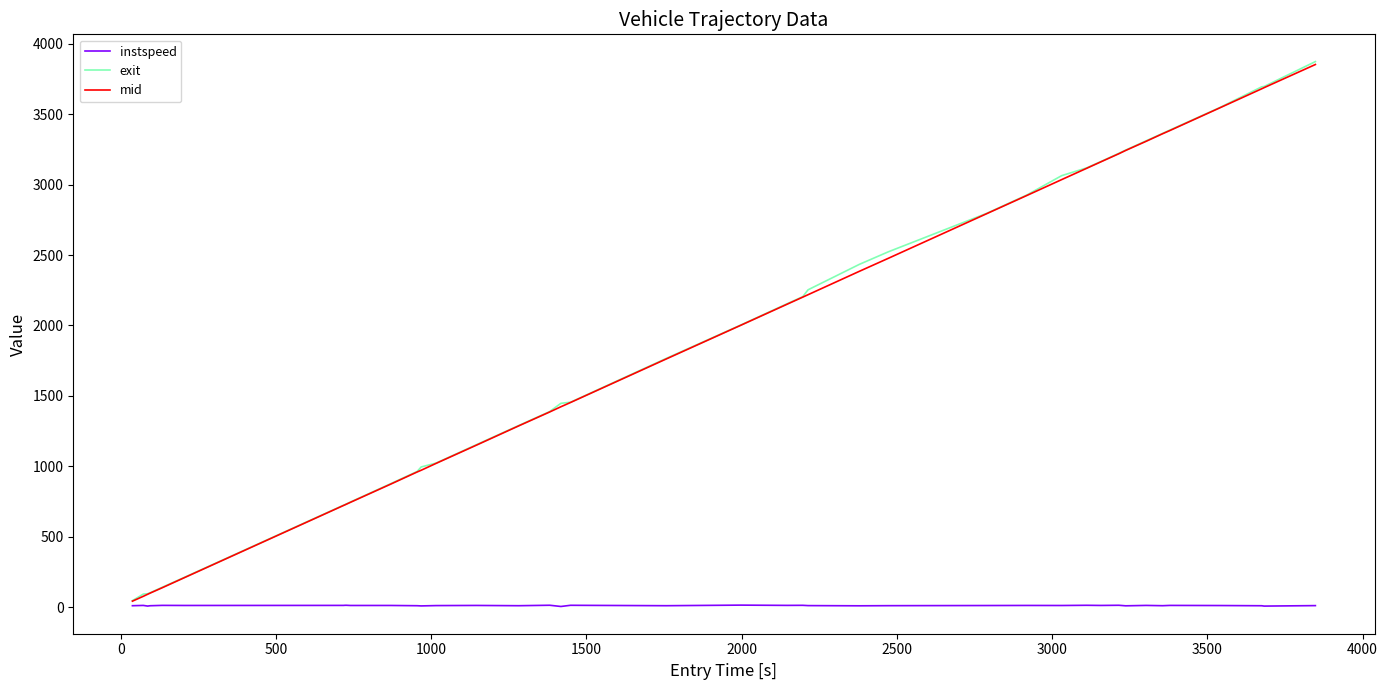

What is the greatest value displayed?

3873.2